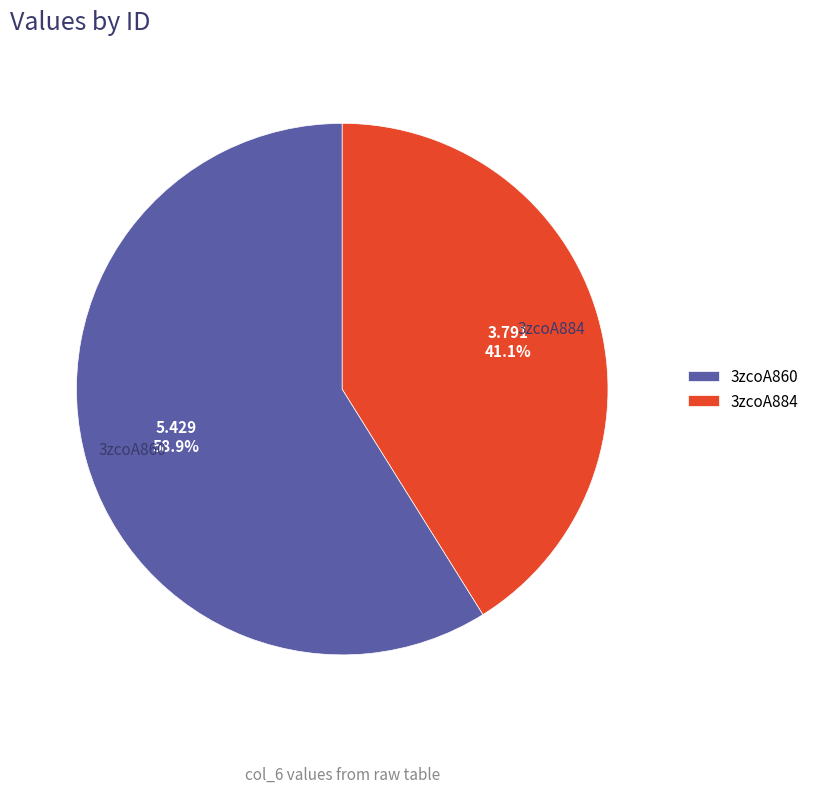

To the nearest percent, what is the combined percentage of 3zcoA884 and 3zcoA860?

100%